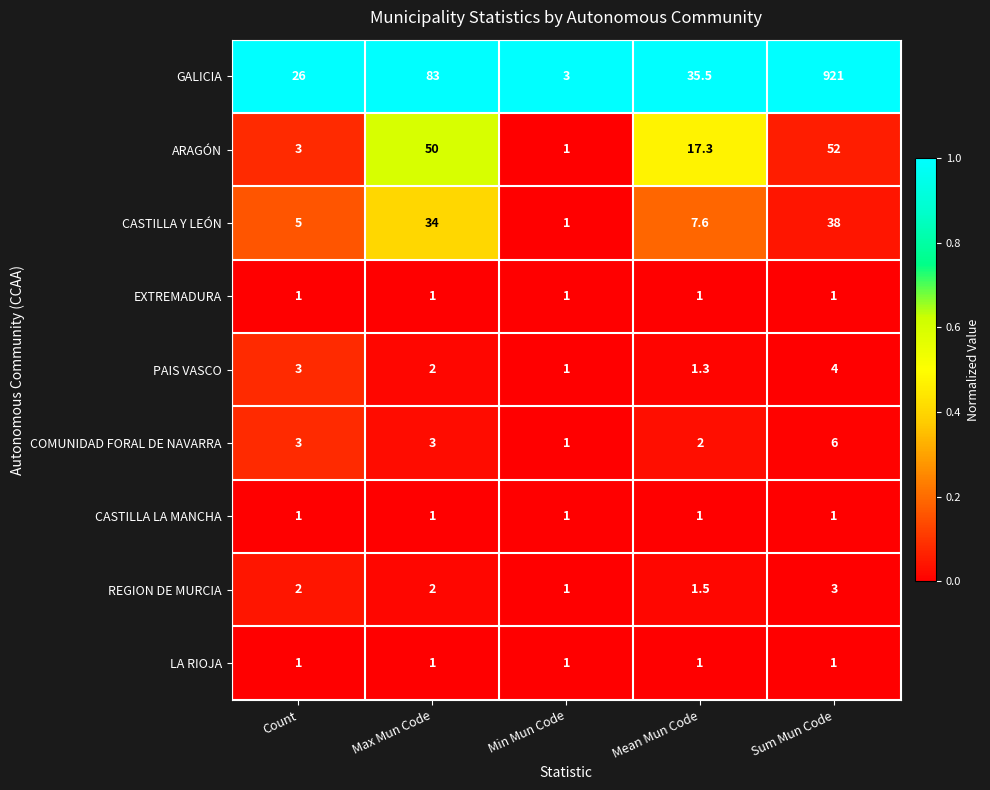

What is the difference between the highest and lowest values at Mean Mun Code?

34.5